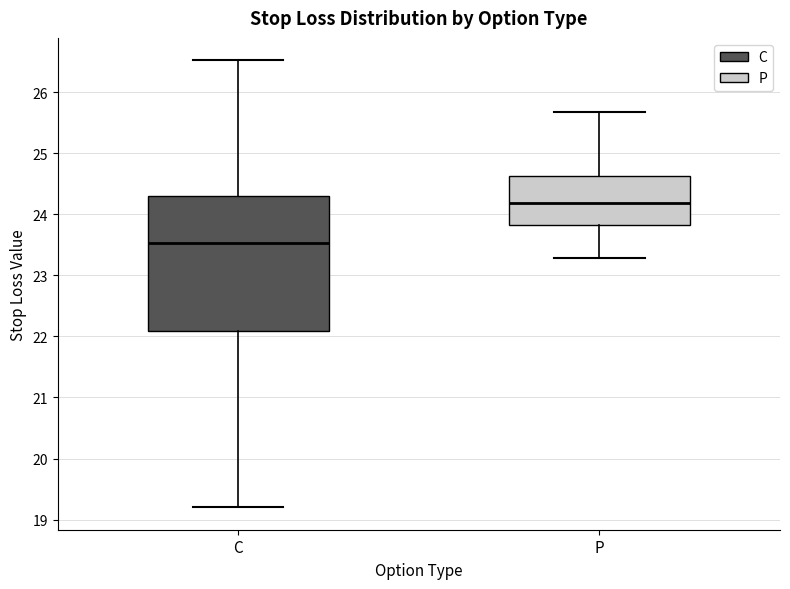

Comparing the boxes themselves (not the whiskers), which one is the tallest?

C